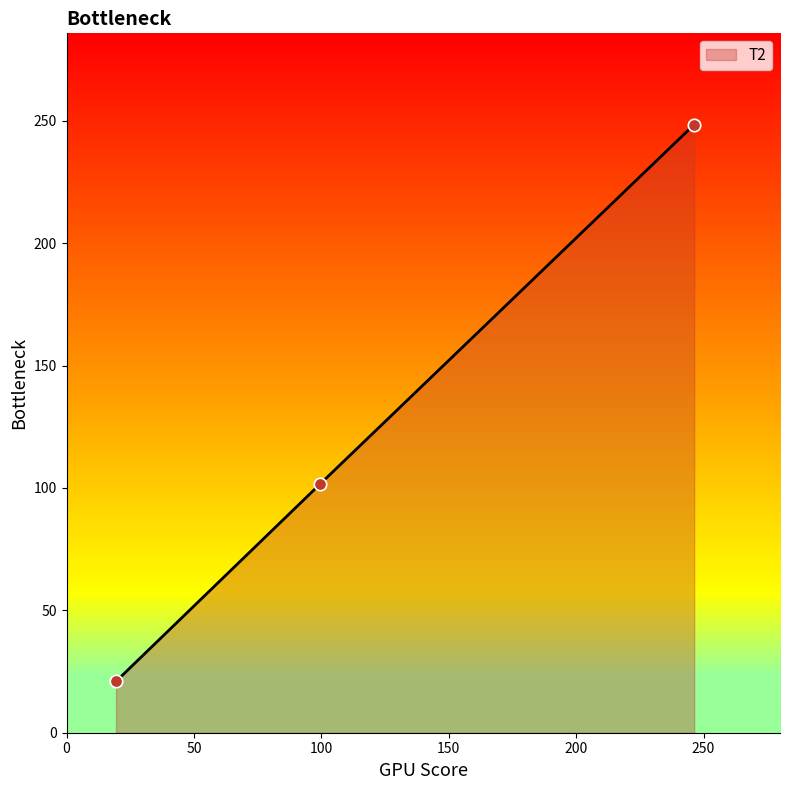

What is the smallest value displayed?

21.0